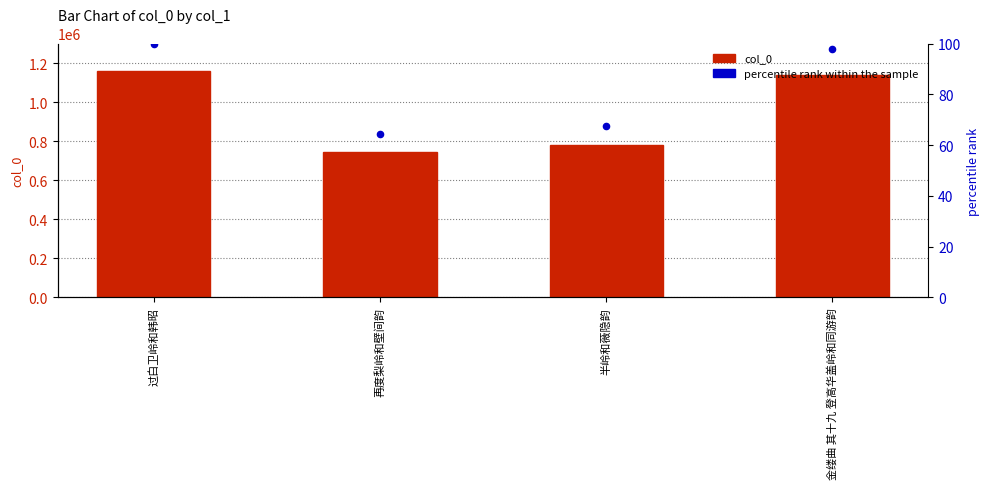

Which series has the largest Y range (max minus min)?

col_0